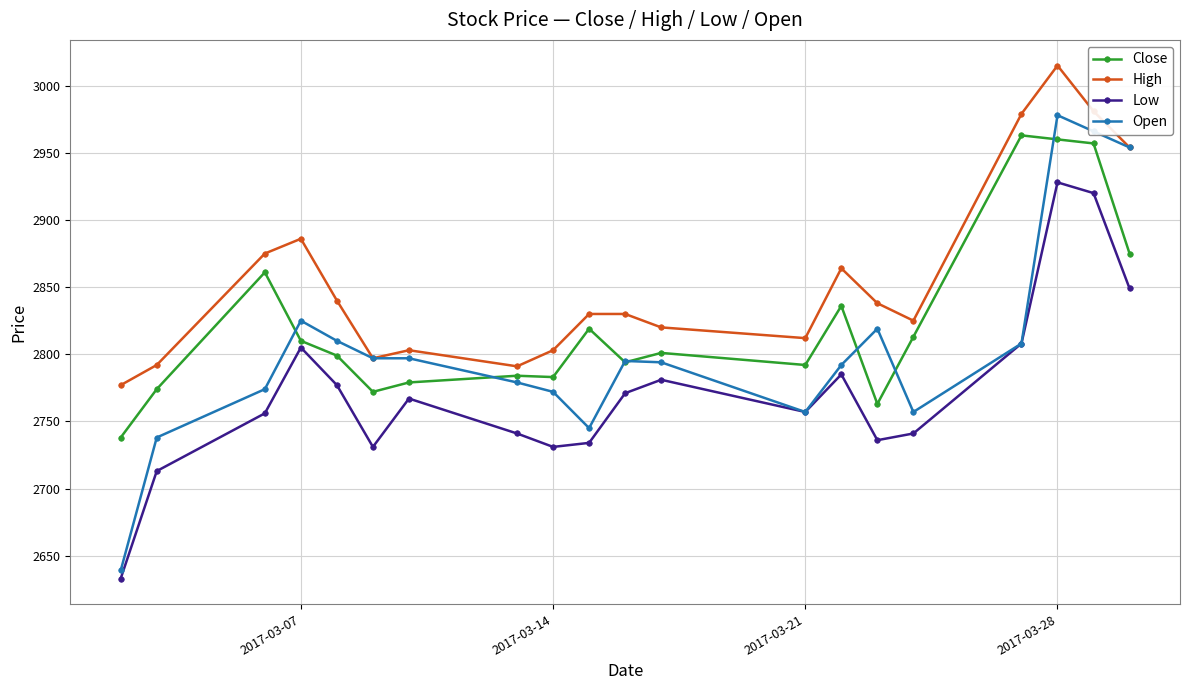

What is the difference between the maximum and minimum values in the High series?

238